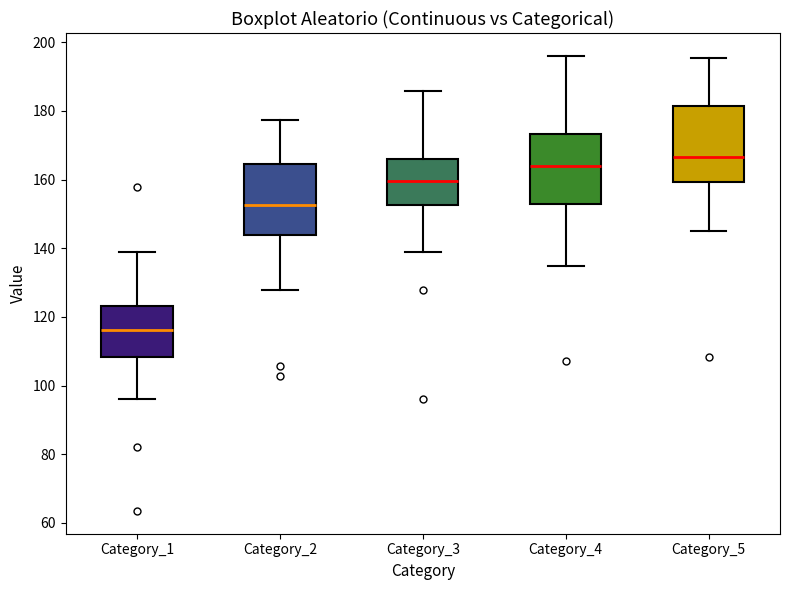

Reading left to right, transcribe this box plot: for each box, give where its median line is, the range the box spans, and where its two whiskers end, as read against the y-axis. The values are not printed on the chart, so give them approximately, as read against the axis.

Category_1: median 116, box 108 to 124, whiskers 96 to 138
Category_2: median 152, box 144 to 164, whiskers 128 to 178
Category_3: median 160, box 152 to 166, whiskers 138 to 186
Category_4: median 164, box 154 to 174, whiskers 134 to 196
Category_5: median 166, box 160 to 182, whiskers 146 to 196